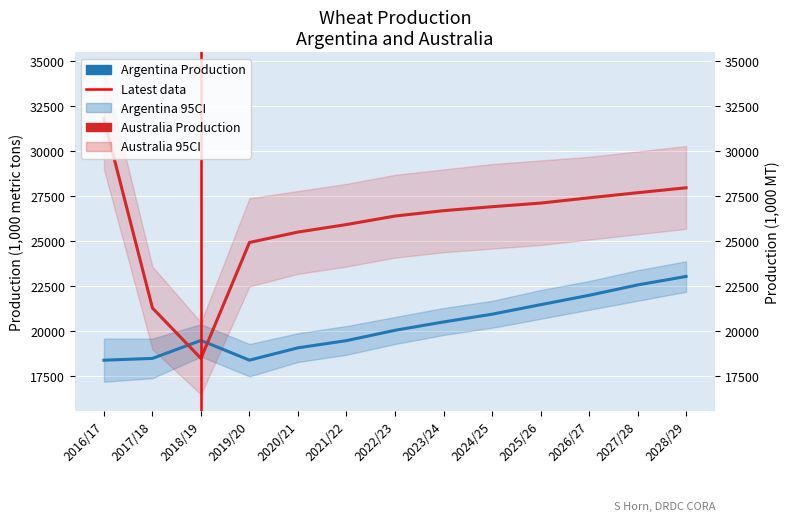

How many times do Argentina Production and Australia Production cross each other?

2